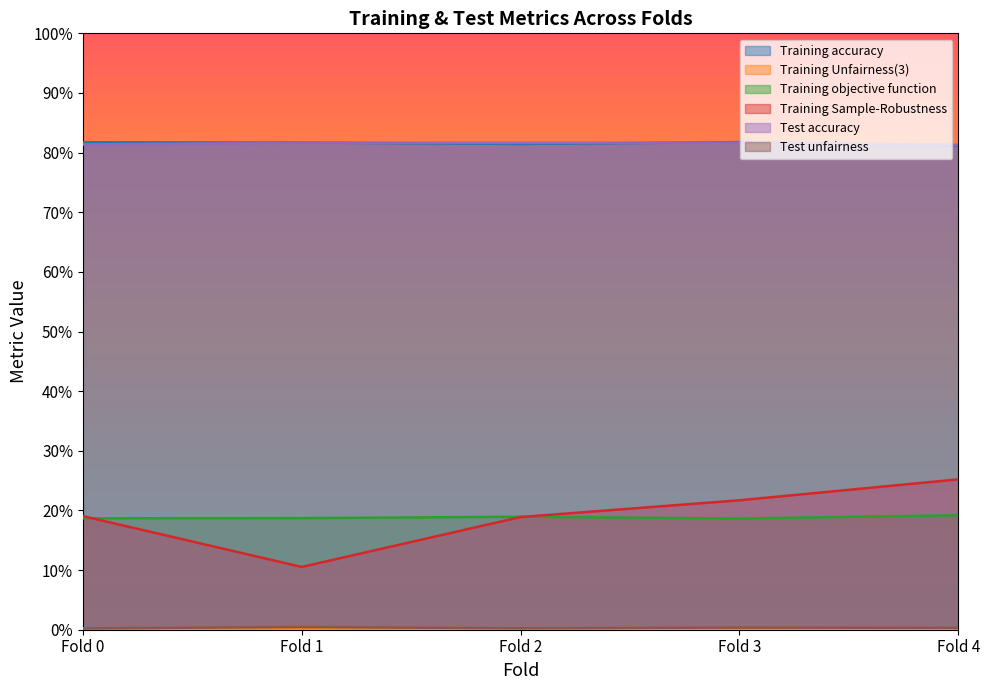

Which has a higher value, Fold 1 or Fold 0?

Fold 0